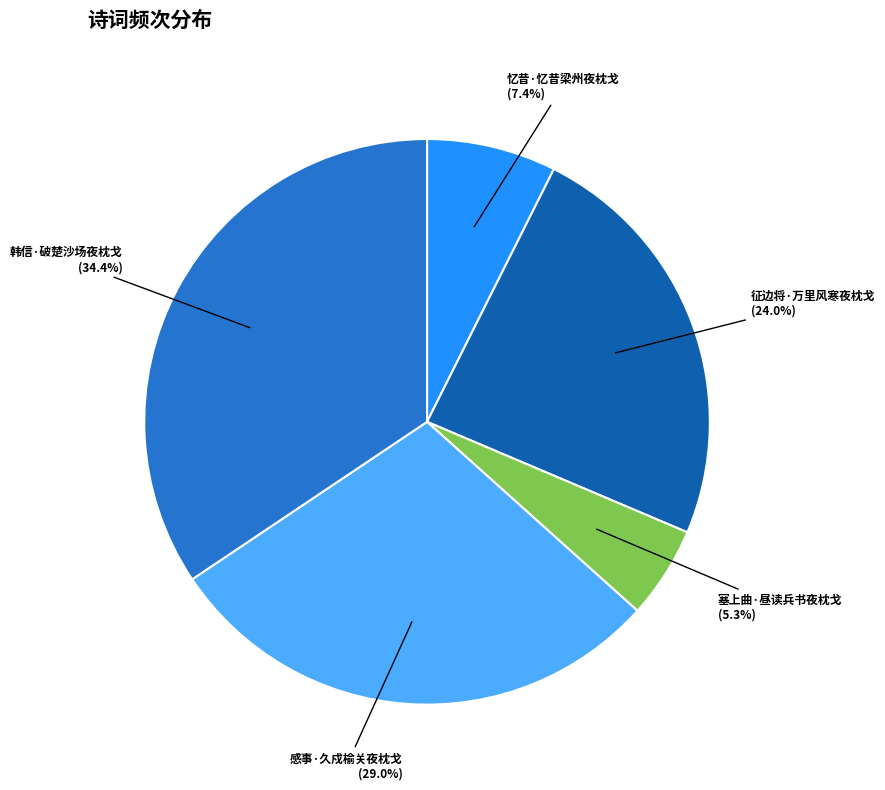

Does any single category account for the majority?

No